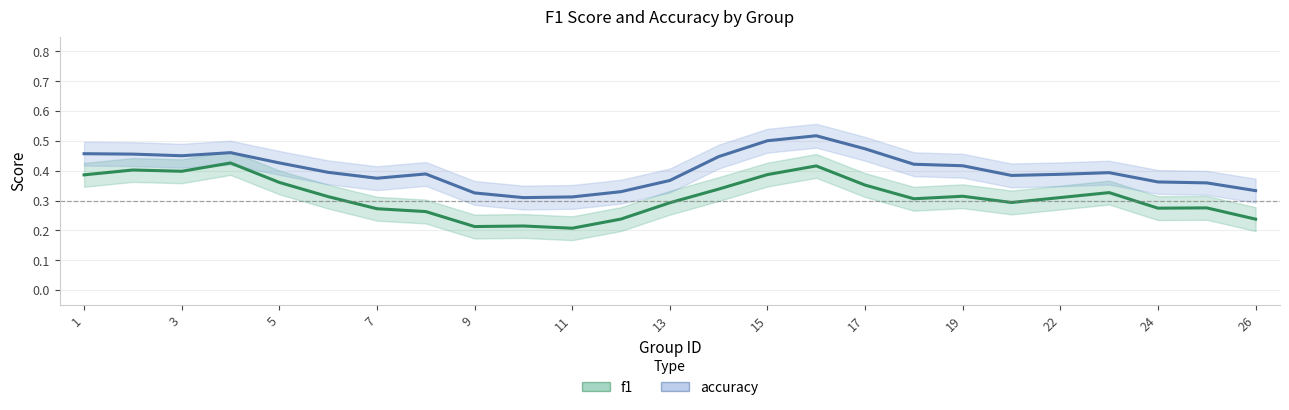

Is the value of accuracy at 7 greater than the value of f1 at 15?

Yes